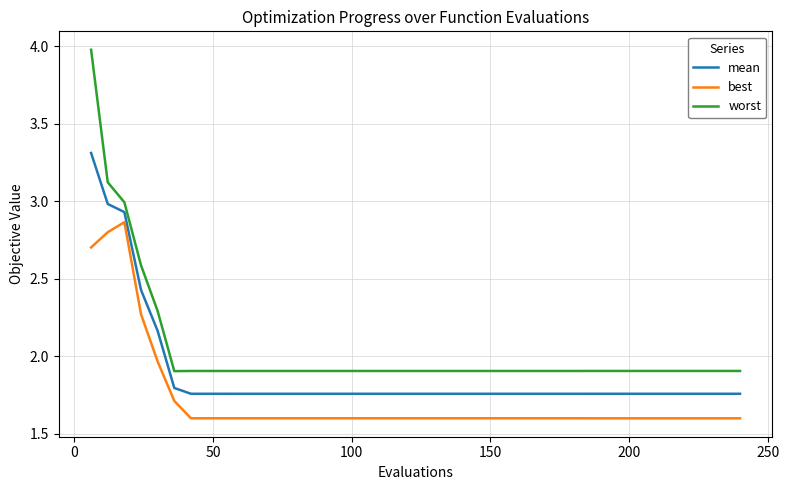

True or false: best and mean intersect in this chart.

False